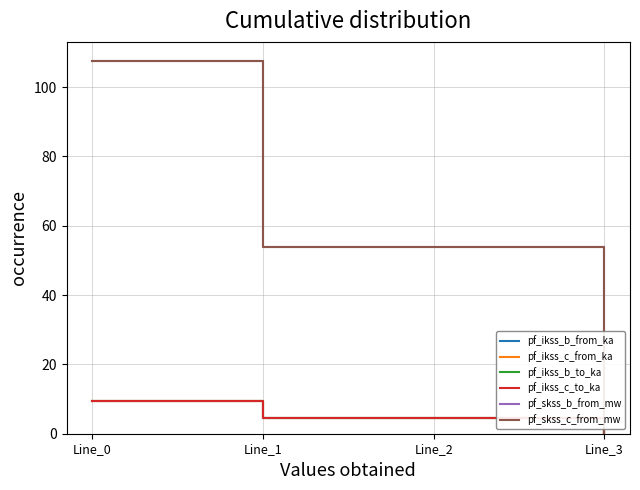

Rank the series at Line_2 from lowest to highest value.

pf_ikss_b_from_ka, pf_ikss_b_to_ka, pf_ikss_c_from_ka, pf_ikss_c_to_ka, pf_skss_b_from_mw, pf_skss_c_from_mw